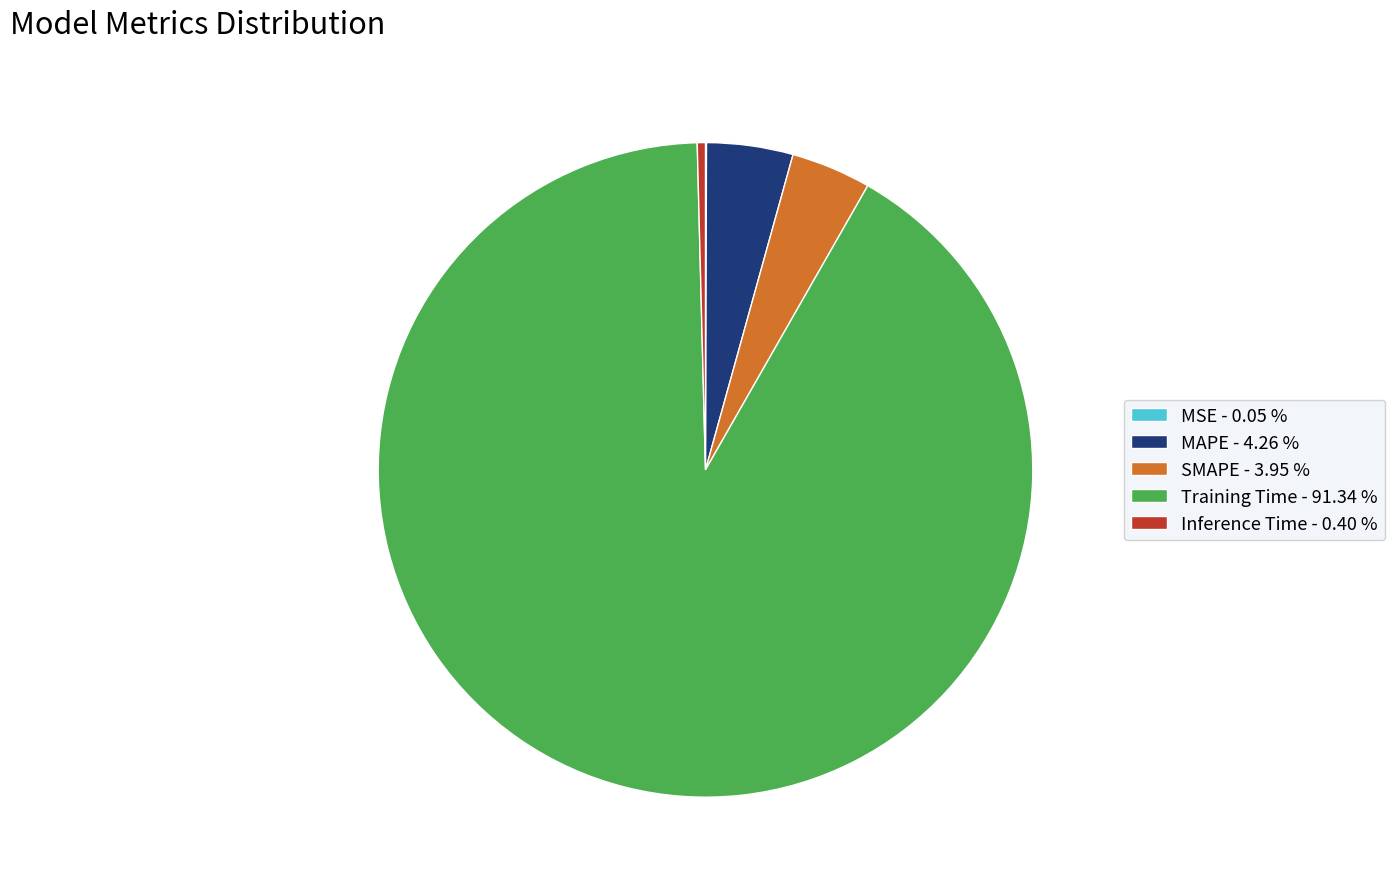

Which slice represents more than half of the pie?

Training Time